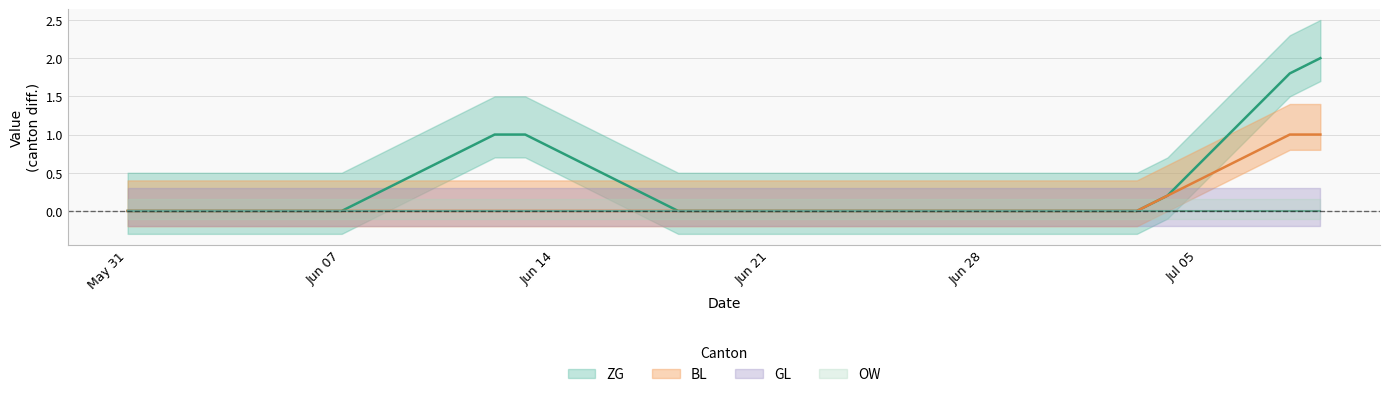

Does the chart have visible grid lines?

Yes